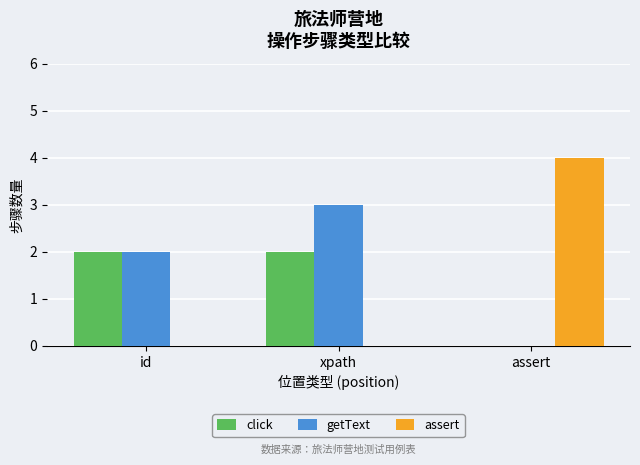

Which series has the largest total across all categories?

getText